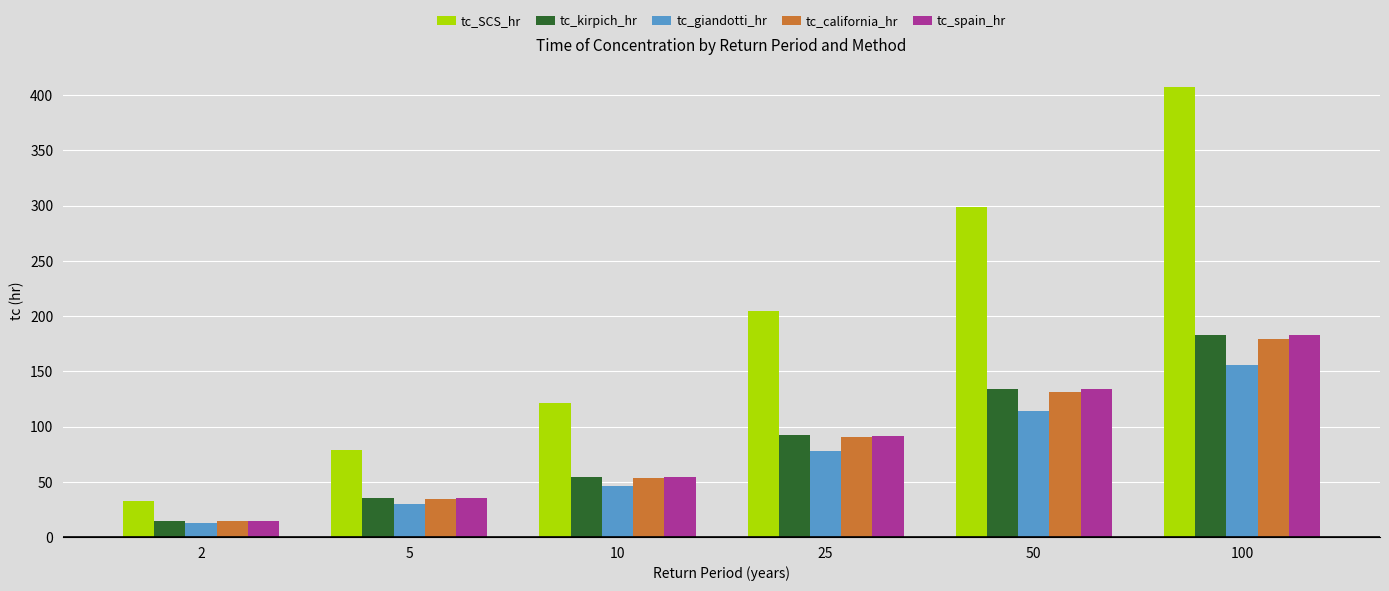

How many bars are there in total?

30